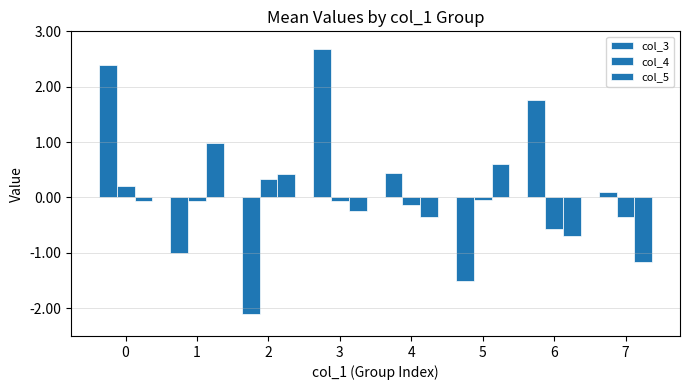

Which has a higher value, 6 or 1?

6